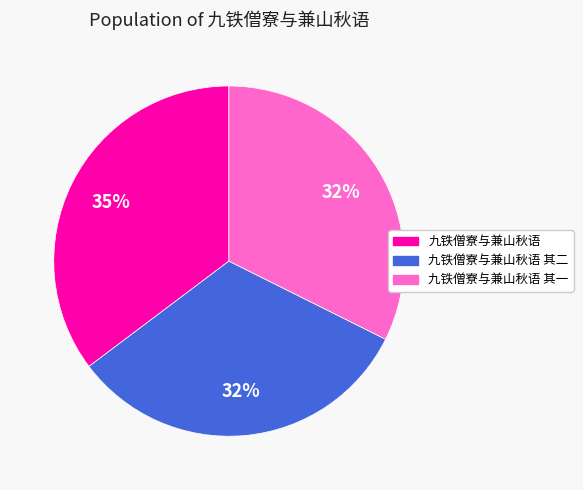

To the nearest percent, what is the average slice percentage?

33%